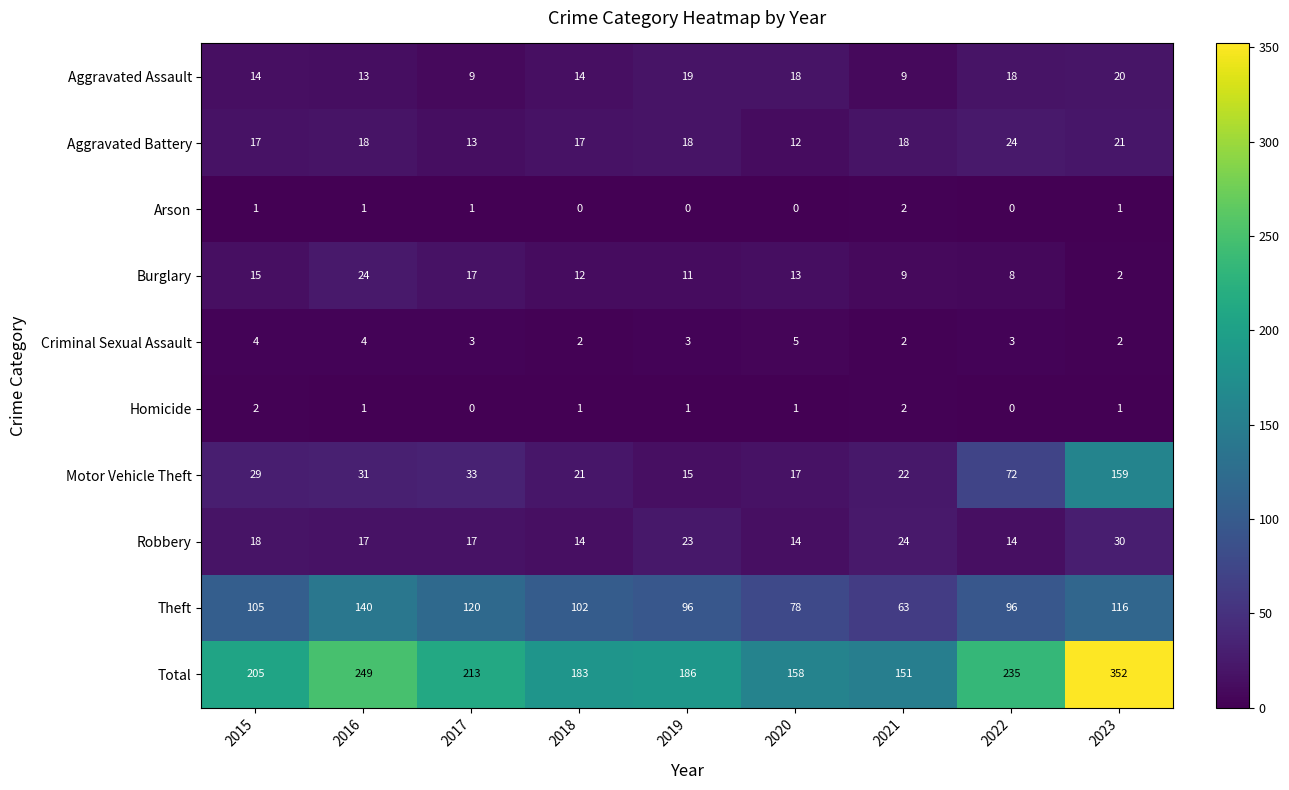

Where is Burglary nearest to the value 13?

2020